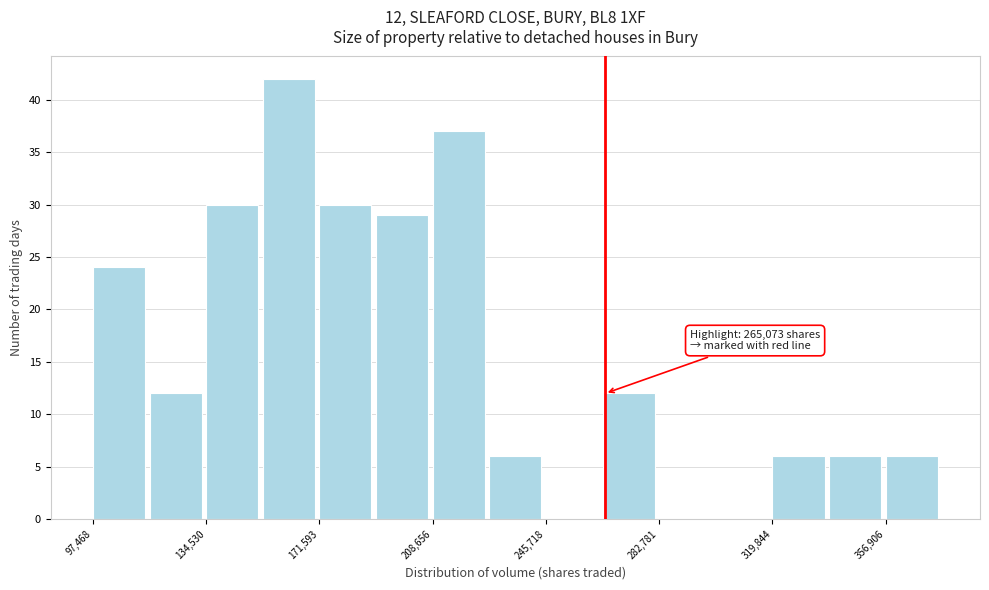

Read against the x-axis, roughly where is the centre of the tallest bar?

160000